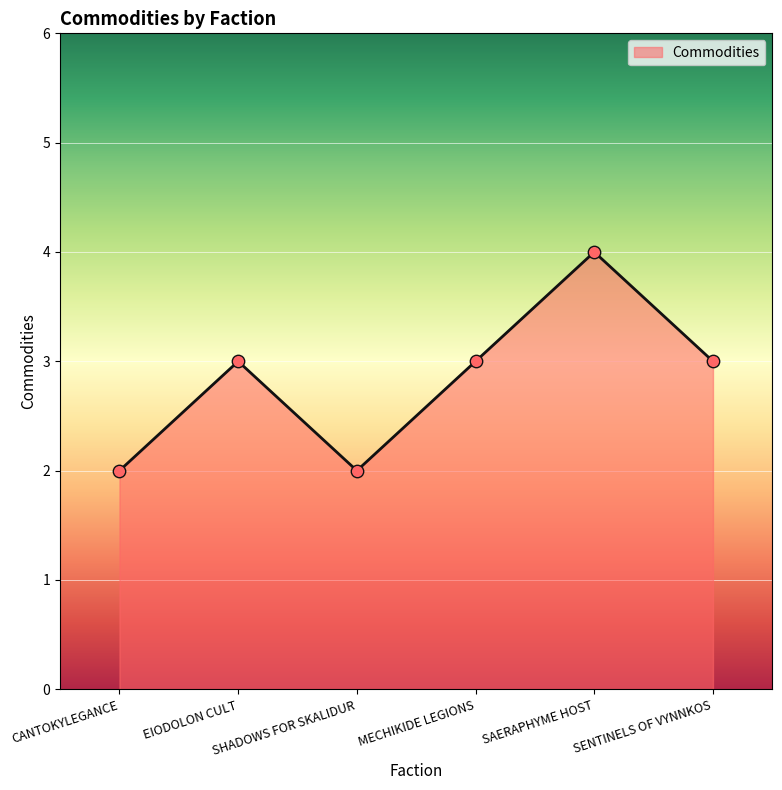

Between EIODOLON CULT and SAERAPHYME HOST, which is larger?

SAERAPHYME HOST